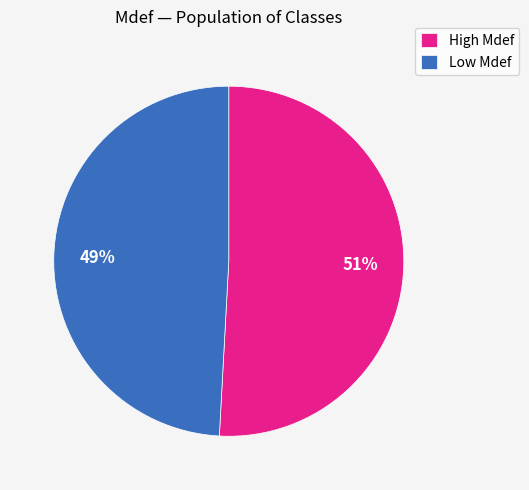

What percentage is the High Mdef slice, to the nearest percent?

51%